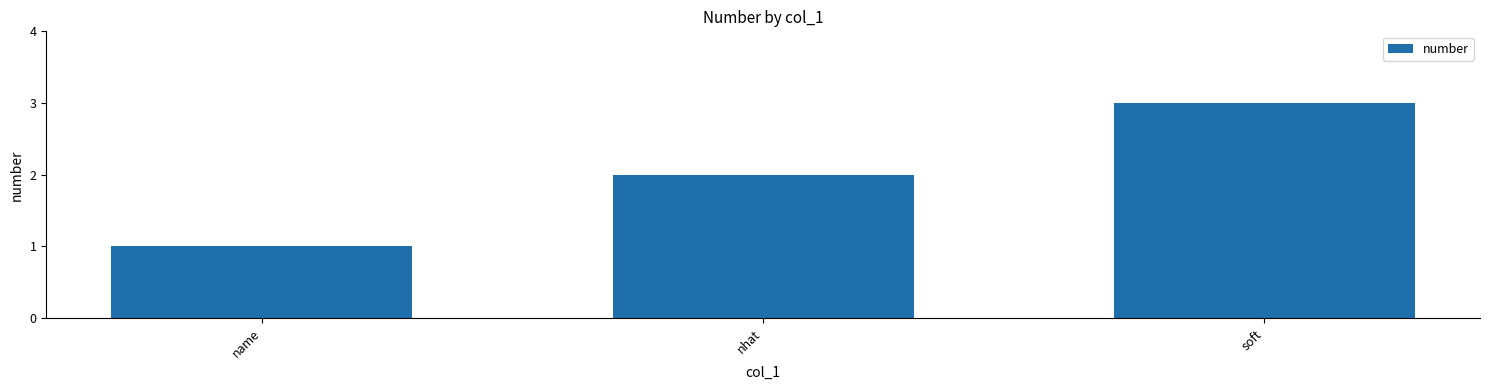

What position from the left is nhat?

2